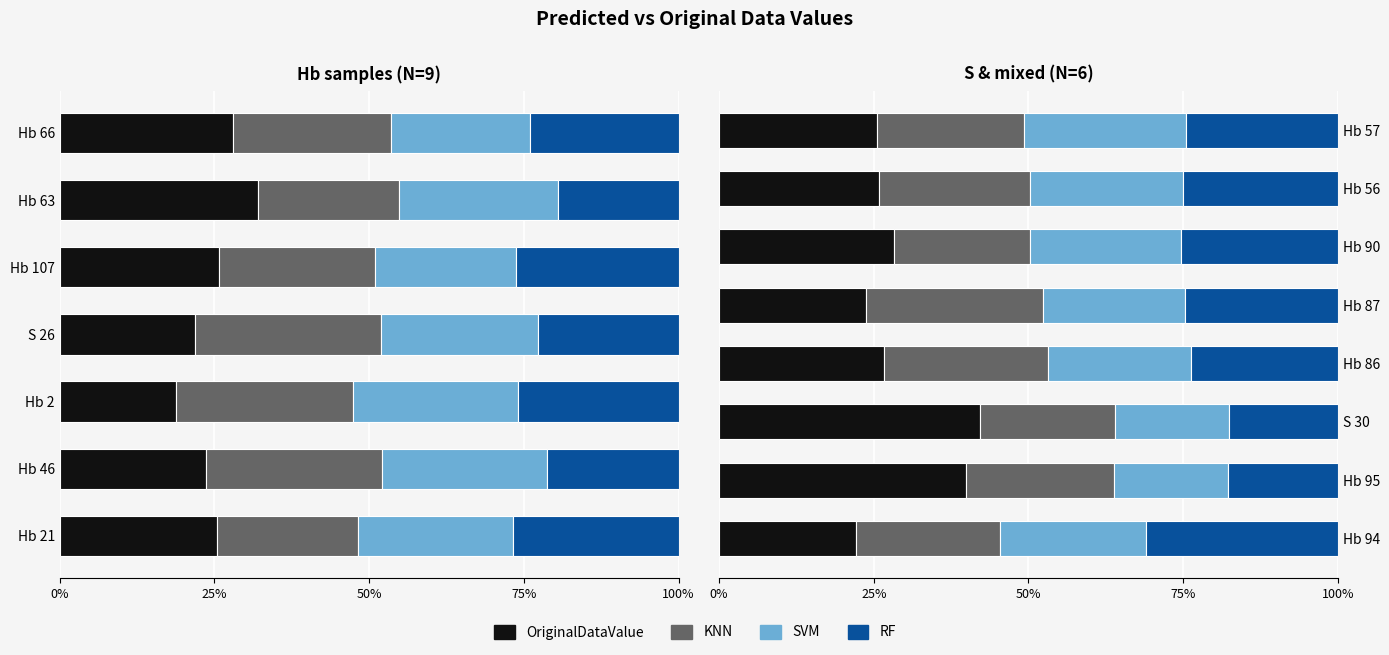

What is the sum of all KNN values?

1.9